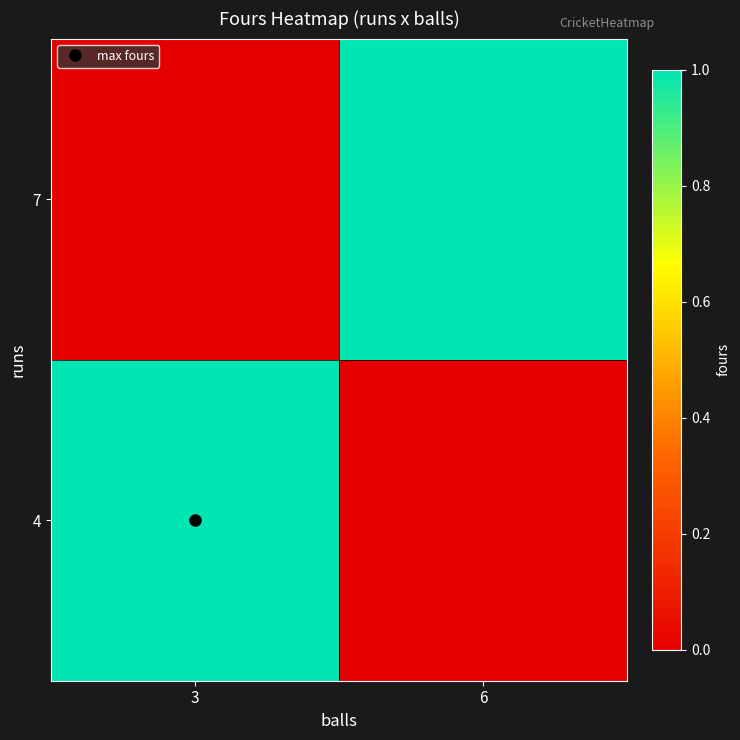

Which label corresponds to the smallest value in the chart?

6